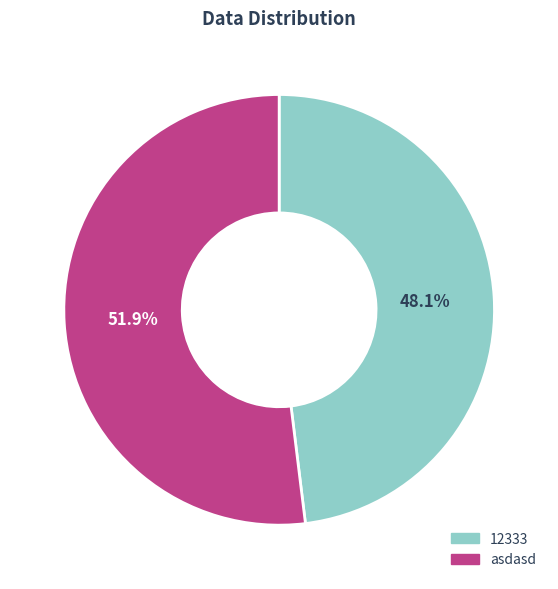

Is it true that asdasd is 52% of the pie?

True